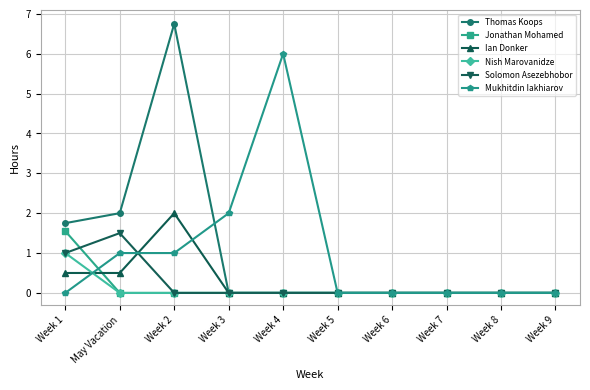

True or false: Thomas Koops has a value of 1.8 at Week 1.

True